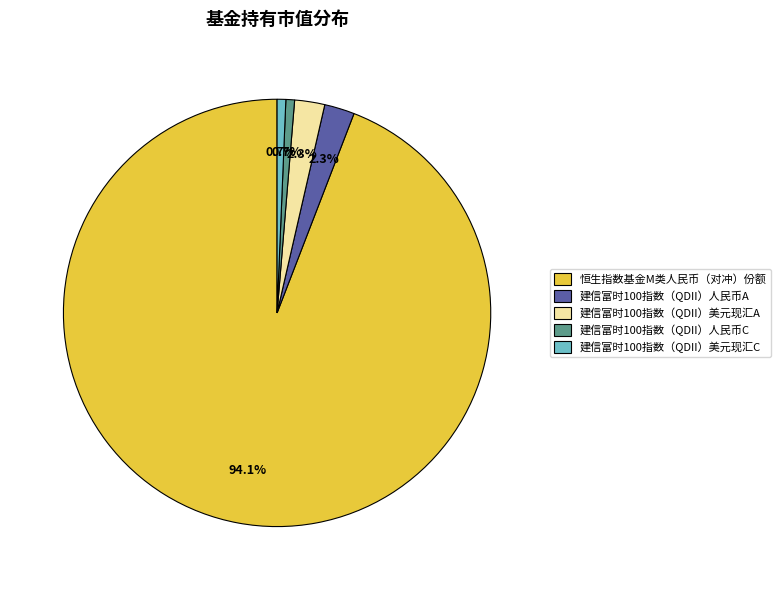

To the nearest percent, what is the difference between the largest and smallest slice percentages?

93%